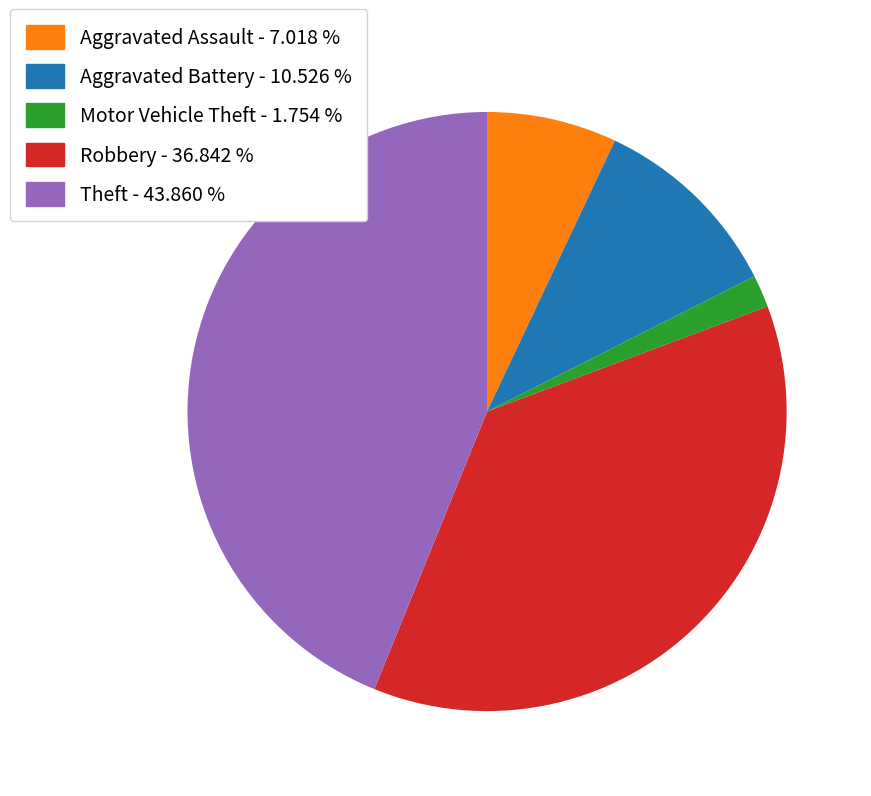

Which slice is the smallest?

Motor Vehicle Theft